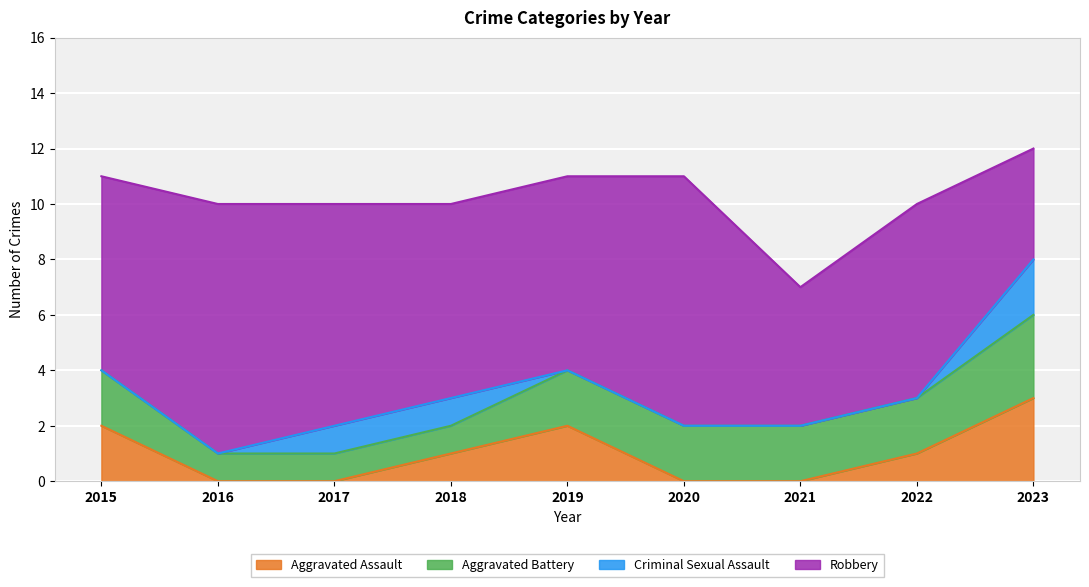

How many data points in Aggravated Battery are less than 2?

3